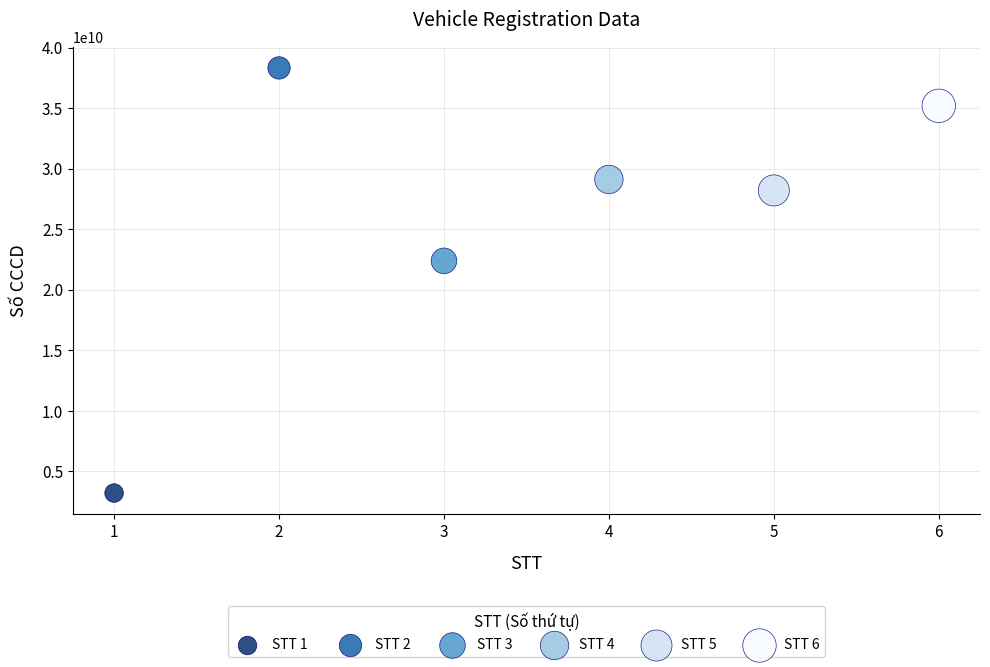

What is the range of Y values (max minus min)?

35101375269